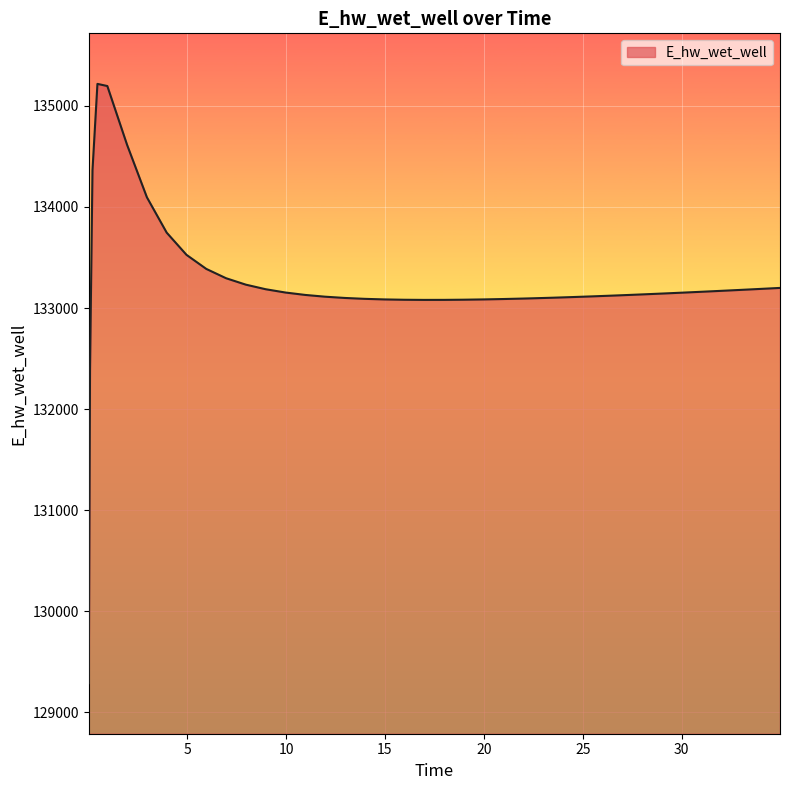

Does the chart have visible grid lines?

Yes